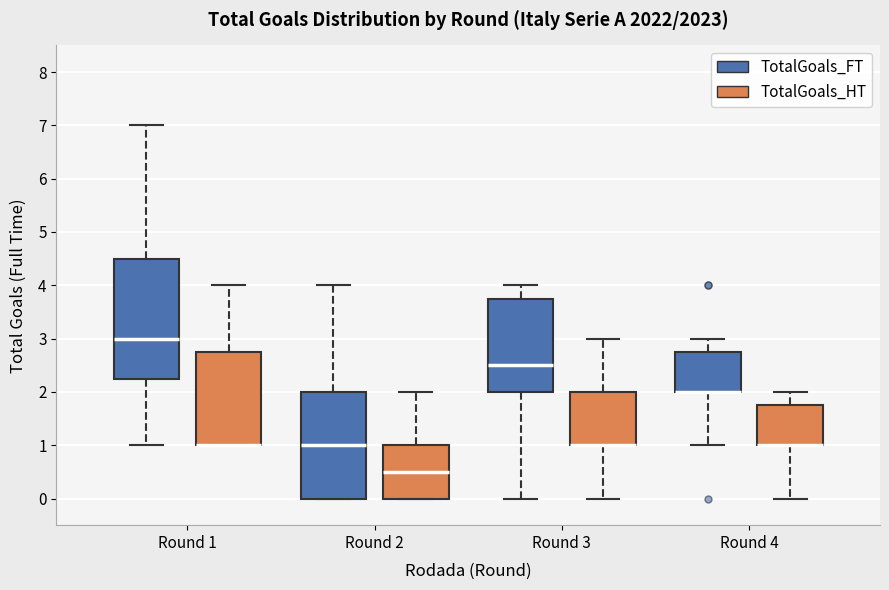

Reading left to right, transcribe this box plot: for each box, give where its median line is, the range the box spans, and where its two whiskers end, as read against the y-axis. The values are not printed on the chart, so give them approximately, as read against the axis.

Round 1 (TotalGoals_FT): median 3.0, box 2.3 to 4.5, whiskers 1.0 to 7.0
Round 1 (TotalGoals_HT): median 1.0 (drawn on the box's lower edge), box 1.0 to 2.8, whiskers 1.0 to 4.0
Round 2 (TotalGoals_FT): median 1.0, box 0.0 to 2.0, whiskers 0.0 to 4.0
Round 2 (TotalGoals_HT): median 0.5, box 0.0 to 1.0, whiskers 0.0 to 2.0
Round 3 (TotalGoals_FT): median 2.5, box 2.0 to 3.8, whiskers 0.0 to 4.0
Round 3 (TotalGoals_HT): median 1.0 (drawn on the box's lower edge), box 1.0 to 2.0, whiskers 0.0 to 3.0
Round 4 (TotalGoals_FT): median 2.0 (drawn on the box's lower edge), box 2.0 to 2.8, whiskers 1.0 to 3.0
Round 4 (TotalGoals_HT): median 1.0 (drawn on the box's lower edge), box 1.0 to 1.8, whiskers 0.0 to 2.0